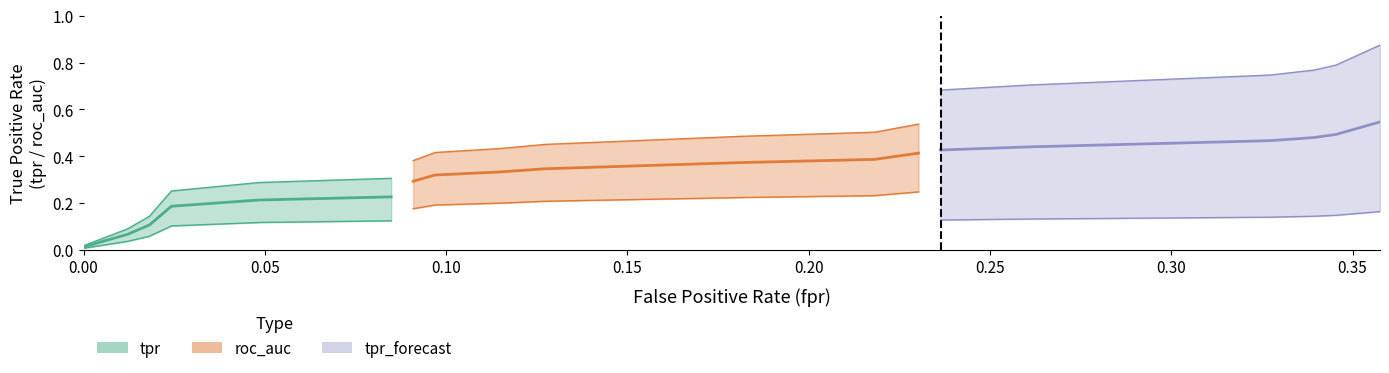

What is the total value across all series at 6?

0.9